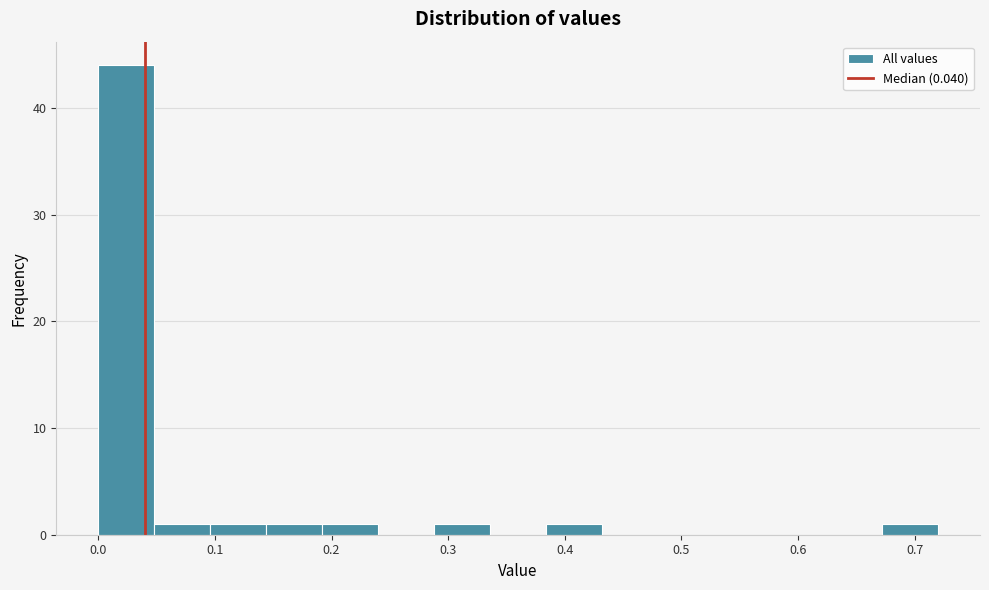

Reading left to right, transcribe this chart: for each bar, give the range it covers on the x-axis and its height. Neither the bar edges nor the heights are printed on the chart, so give them approximately, as read against the axes.

0.00 to 0.05: 44
0.05 to 0.10: 1
0.10 to 0.14: 1
0.14 to 0.19: 1
0.19 to 0.24: 1
0.24 to 0.29: 0
0.29 to 0.34: 1
0.34 to 0.38: 0
0.38 to 0.43: 1
0.43 to 0.48: 0
0.48 to 0.53: 0
0.53 to 0.58: 0
0.58 to 0.62: 0
0.62 to 0.67: 0
0.67 to 0.72: 1